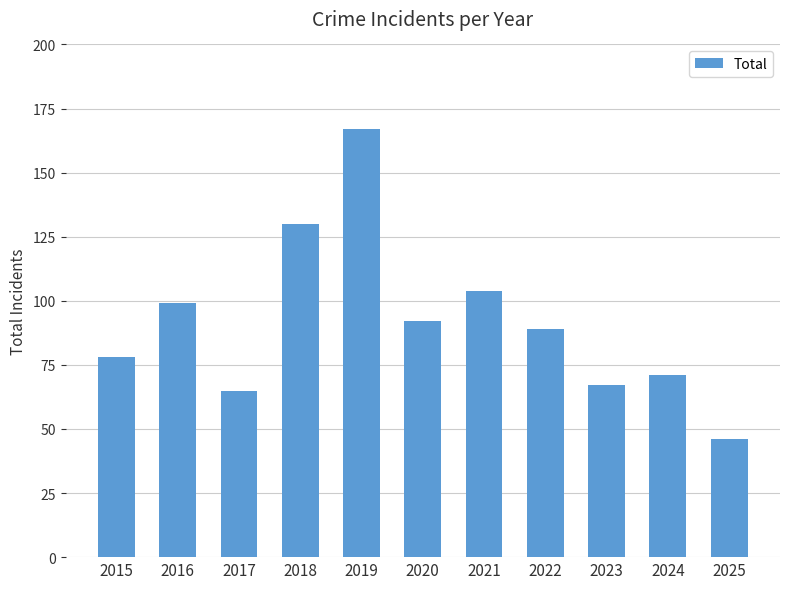

The chart shows a value of 71 at 2024. True or false?

True